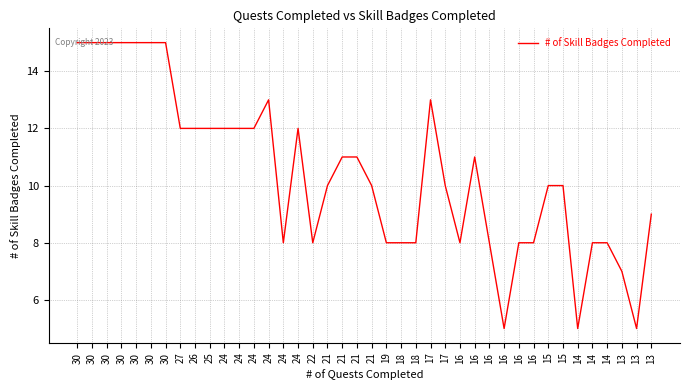

How many series are shown in this chart?

1